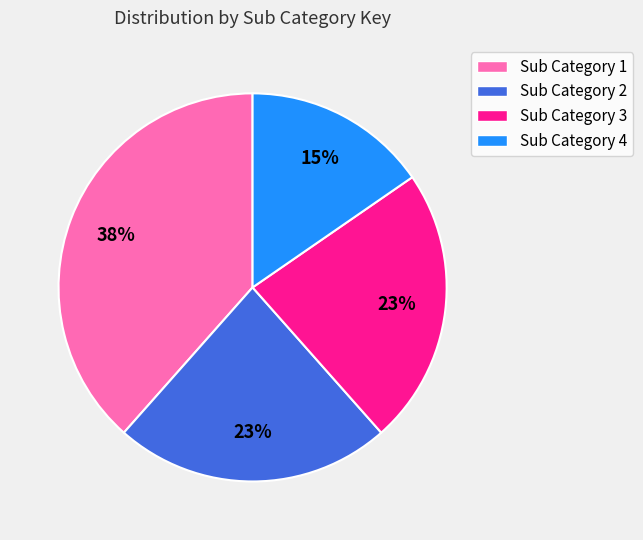

How many slices are in this pie chart?

4